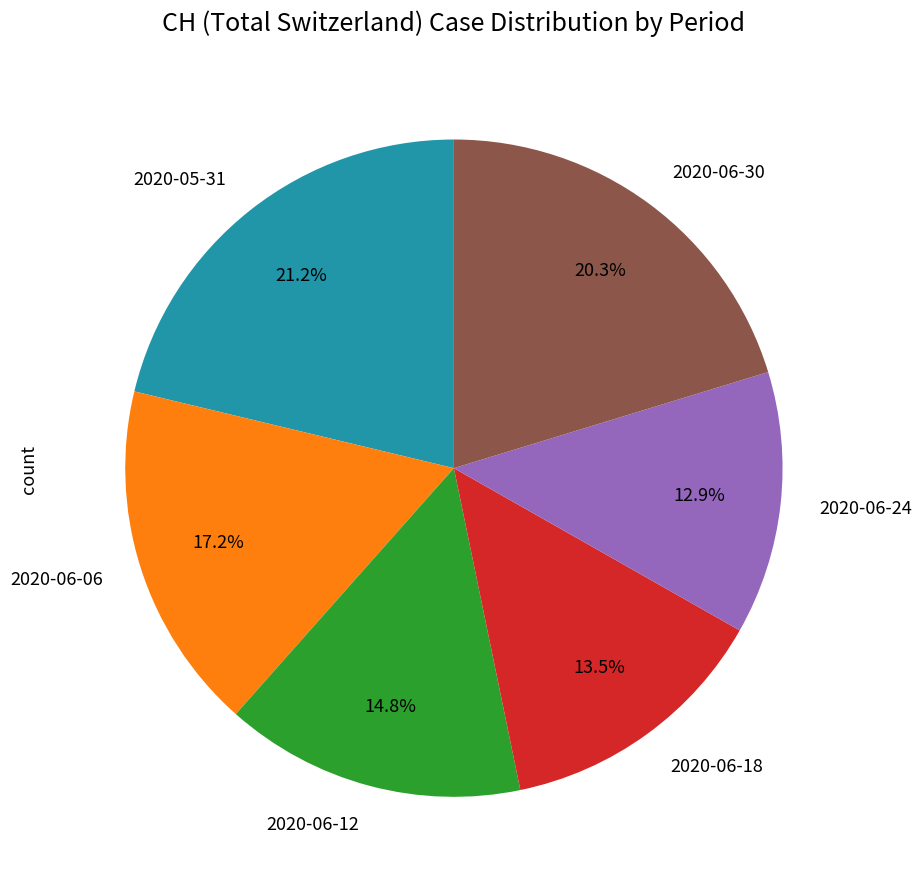

What percentage is NOT represented by 2020-06-18?

86.5%